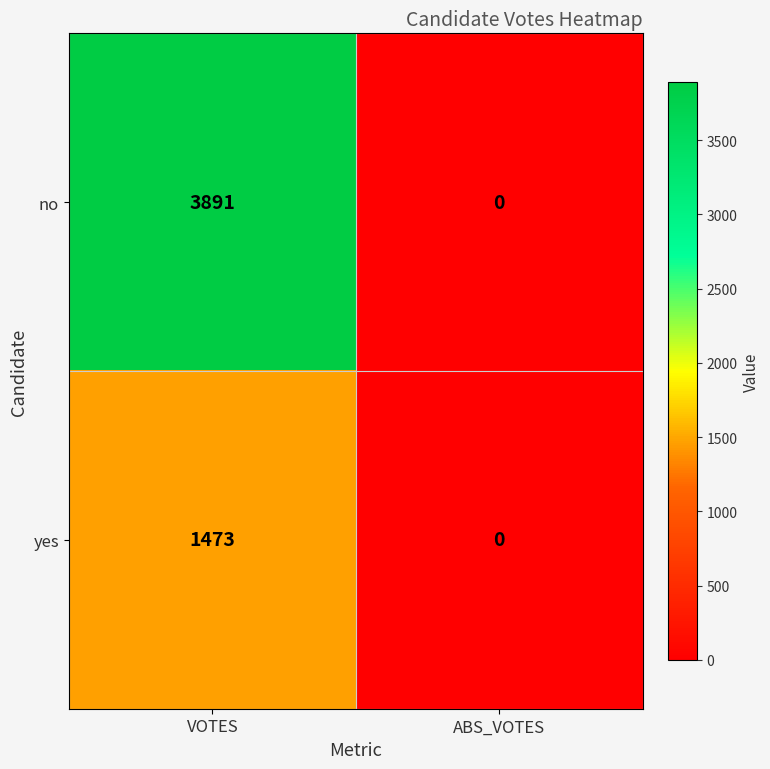

Rank the series at VOTES from lowest to highest value.

yes, no